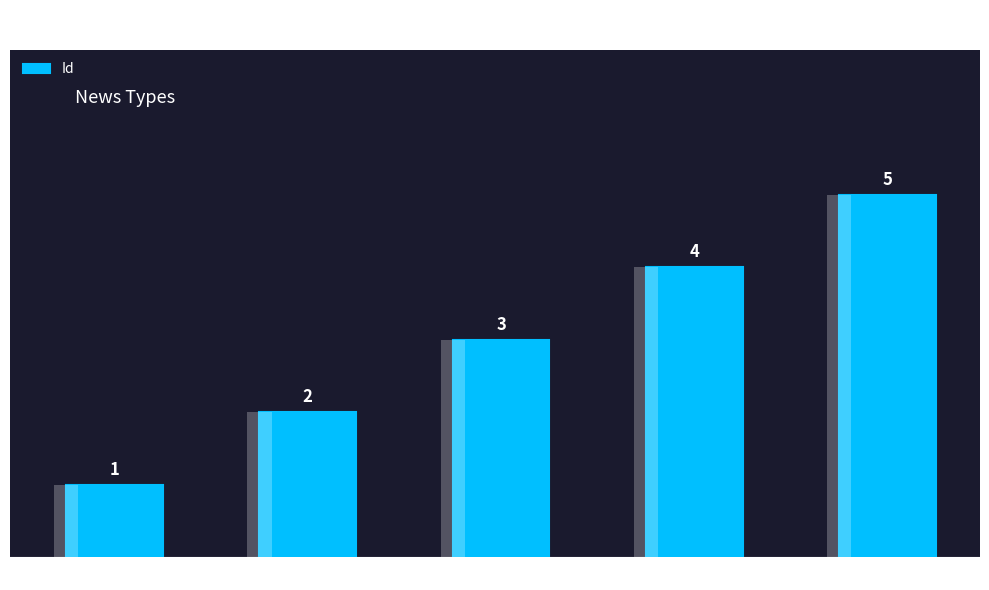

What value does the data have at News type 5?

5